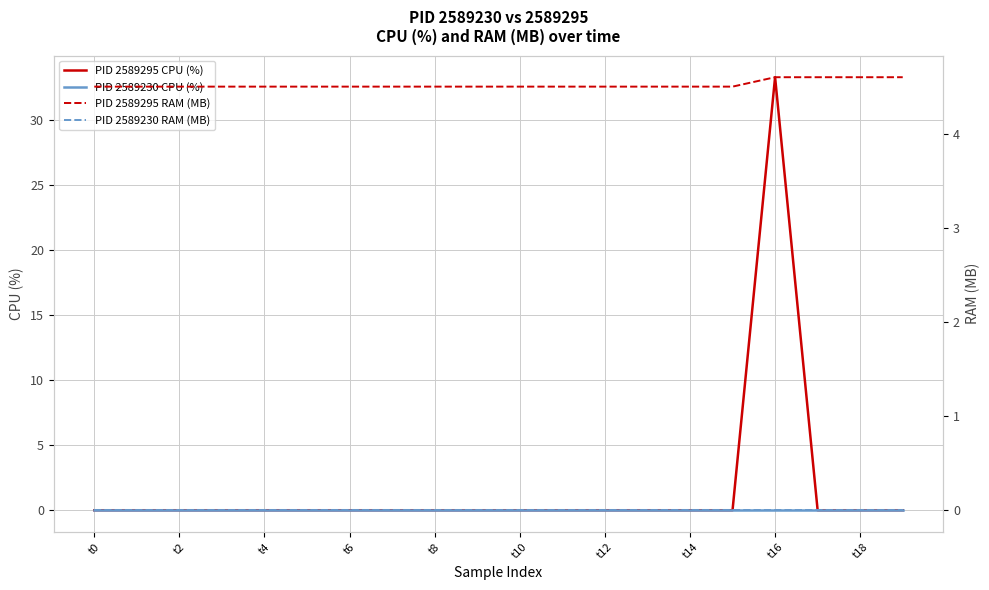

True or false: PID 2589230 RAM (MB) and PID 2589295 CPU (%) intersect in this chart.

False